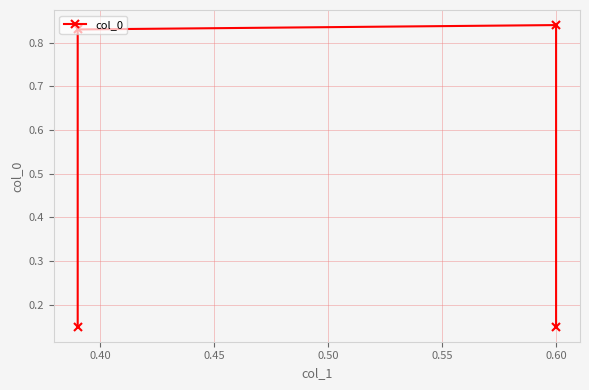

How many distinct data groups are displayed?

1